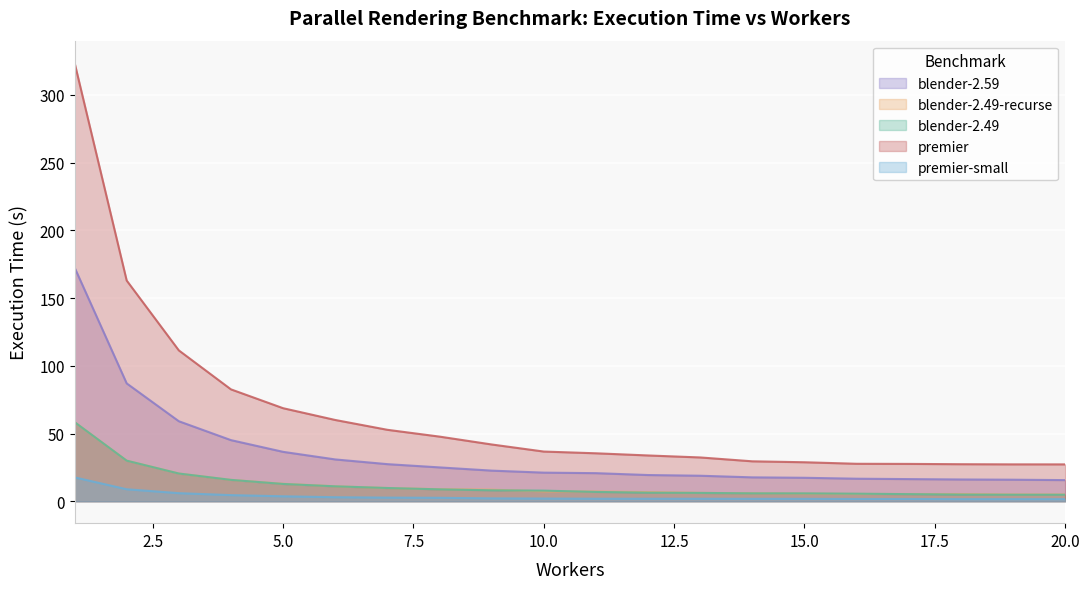

At which category is the sum across all series the highest?

1